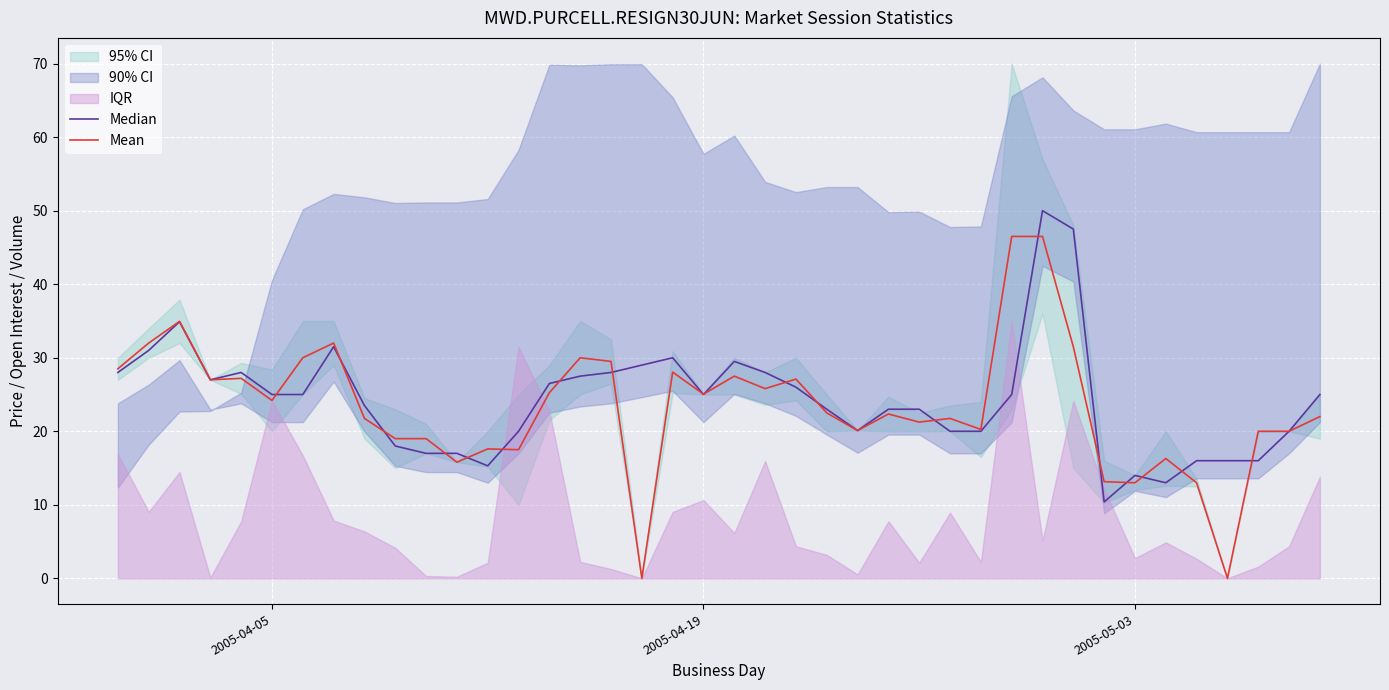

How many values in the Mean series exceed 22?

21